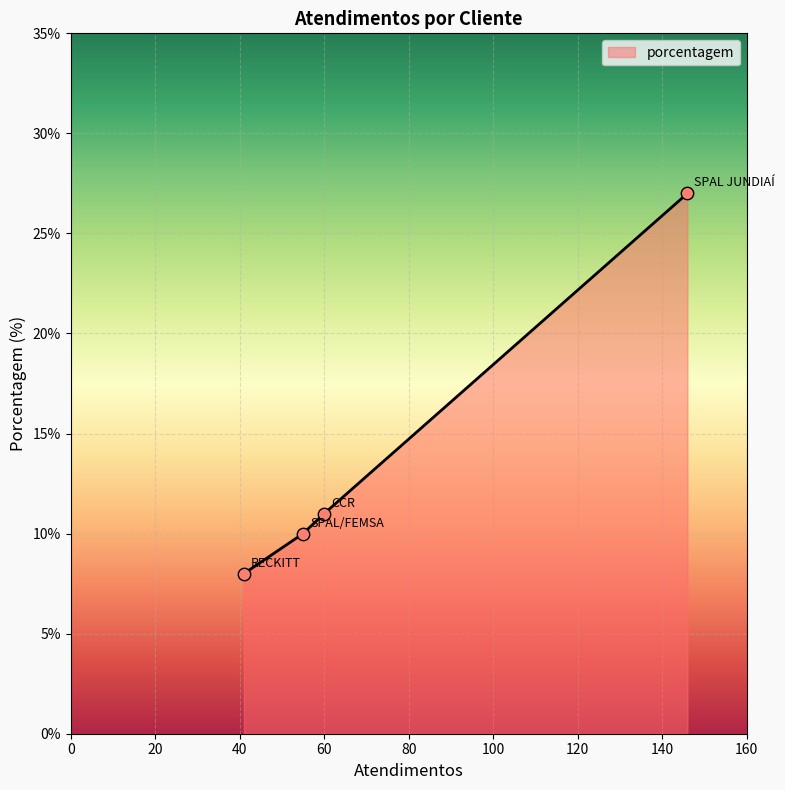

What is the sum of all values?

56